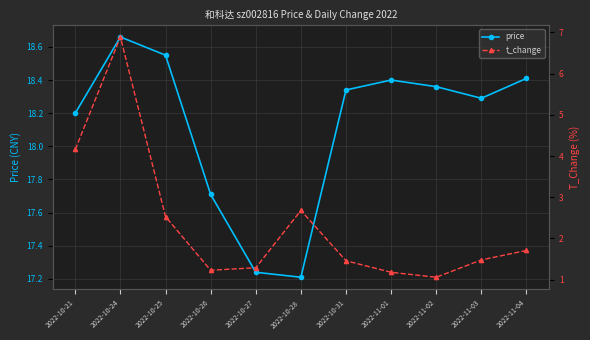

True or false: price and t_change cross at least once.

False